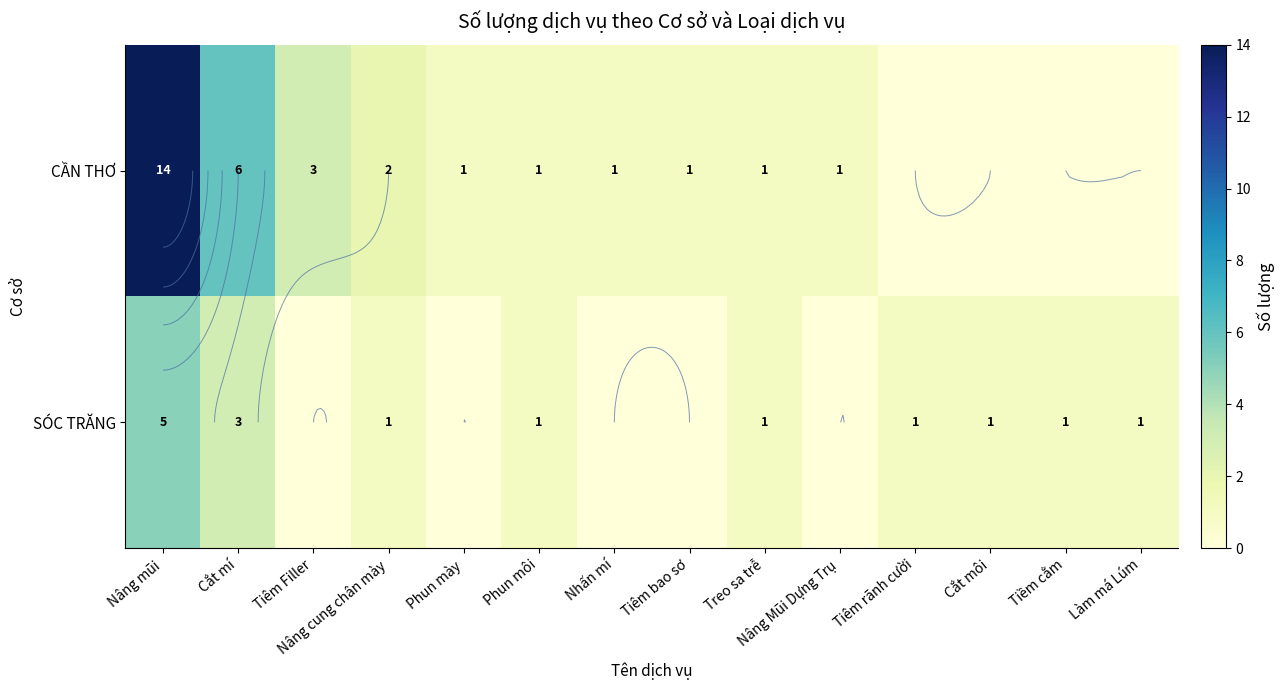

At which category is the sum across all series the highest?

Nâng mũi